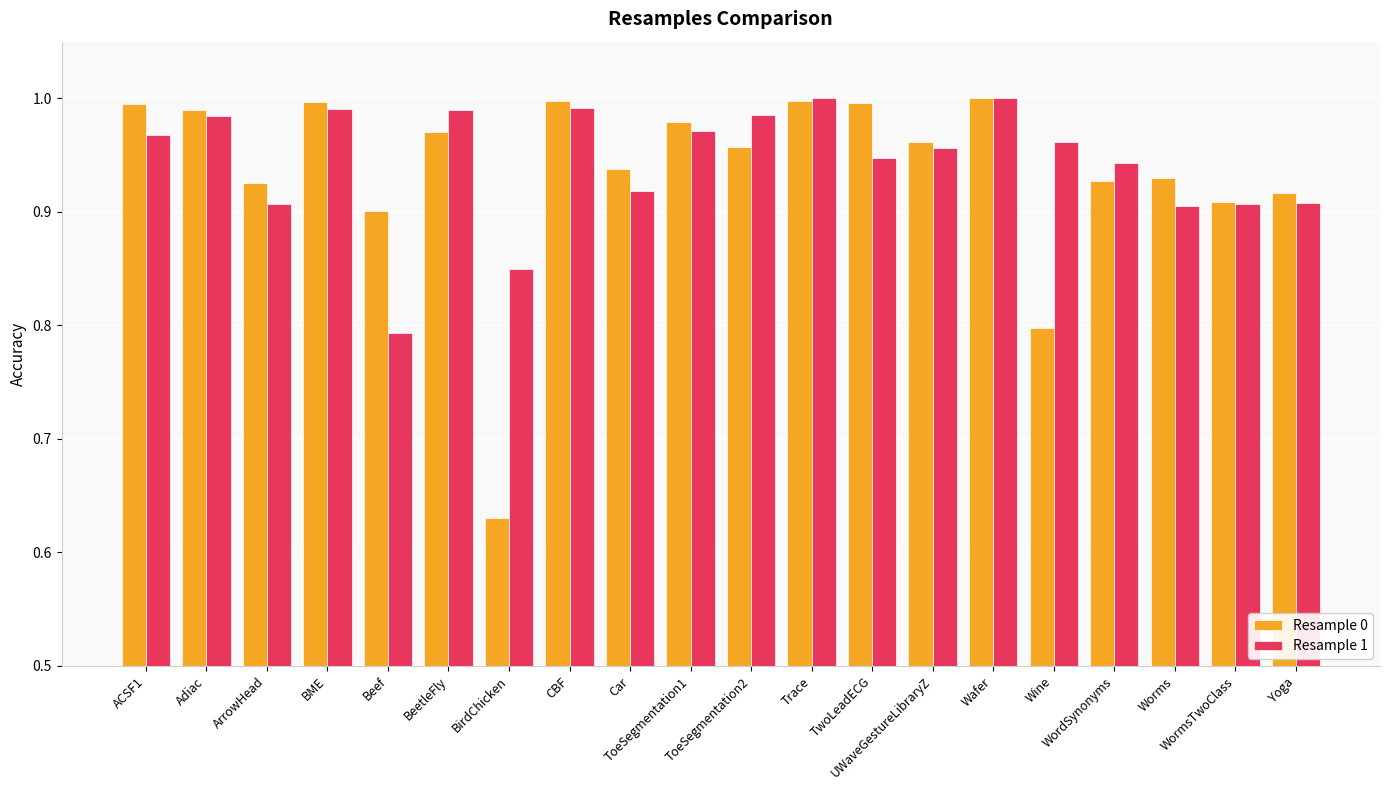

At how many categories does at least one series exceed 0?

20